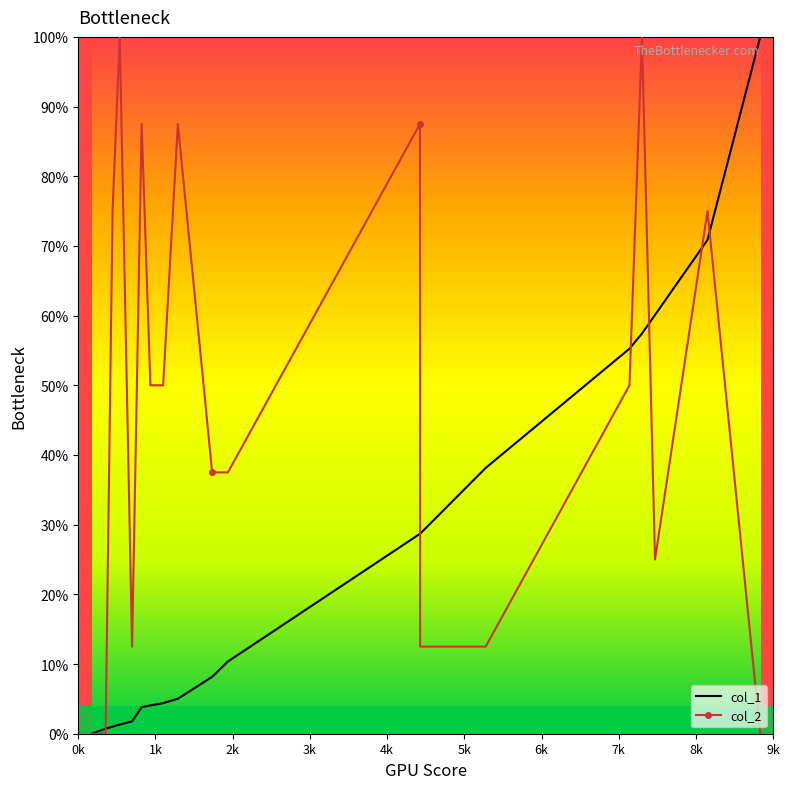

What is the highest value of the col_1 series?

100.0